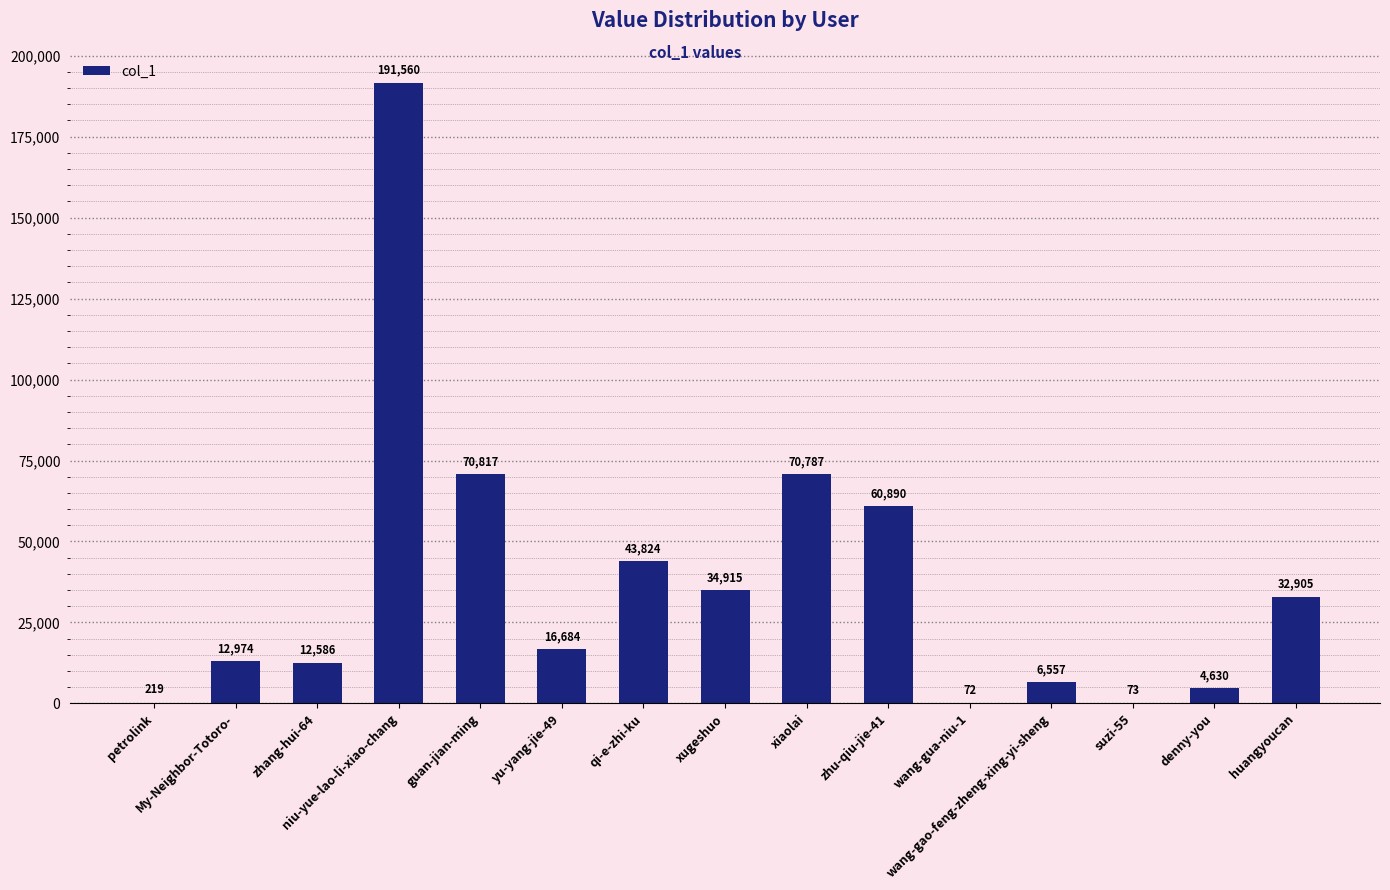

What is the greatest value displayed?

191560